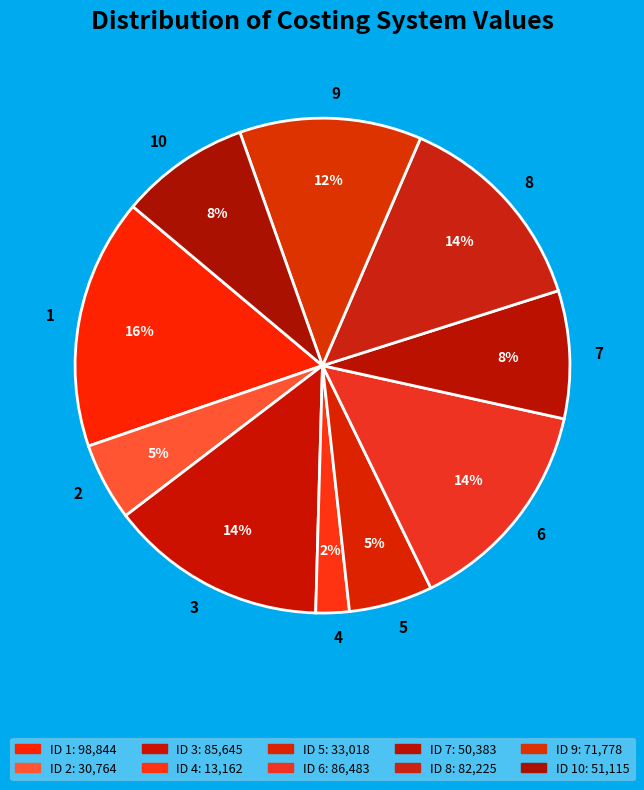

Do 7 and 2 together represent more than half of the pie?

No